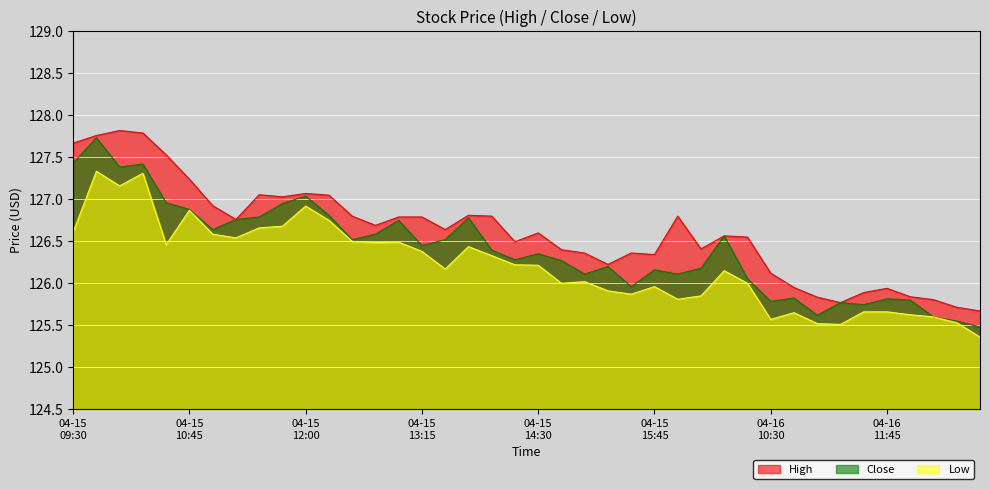

Reading left to right, what are all the values shown in this chart?

High: 127.7	127.8	127.8	127.8	127.5	127.2	126.9	126.8	127.1	127.0	127.1	127.1	126.8	126.7	126.8	126.8	126.6	126.8	126.8	126.5	126.6	126.4	126.4	126.2	126.4	126.3	126.8	126.4	126.6	126.6	126.1	125.9	125.8	125.8	125.9	125.9	125.8	125.8	125.7	125.7
Close: 127.4	127.7	127.4	127.4	127.0	126.9	126.6	126.8	126.8	126.9	127.0	126.8	126.5	126.6	126.8	126.4	126.5	126.8	126.4	126.3	126.4	126.3	126.1	126.2	126.0	126.2	126.1	126.2	126.6	126.1	125.8	125.8	125.6	125.8	125.7	125.8	125.8	125.6	125.6	125.5
Low: 126.6	127.3	127.2	127.3	126.5	126.9	126.6	126.5	126.7	126.7	126.9	126.8	126.5	126.5	126.5	126.4	126.2	126.4	126.3	126.2	126.2	126.0	126.0	125.9	125.9	126.0	125.8	125.8	126.2	126.0	125.6	125.7	125.5	125.5	125.7	125.7	125.6	125.6	125.5	125.4